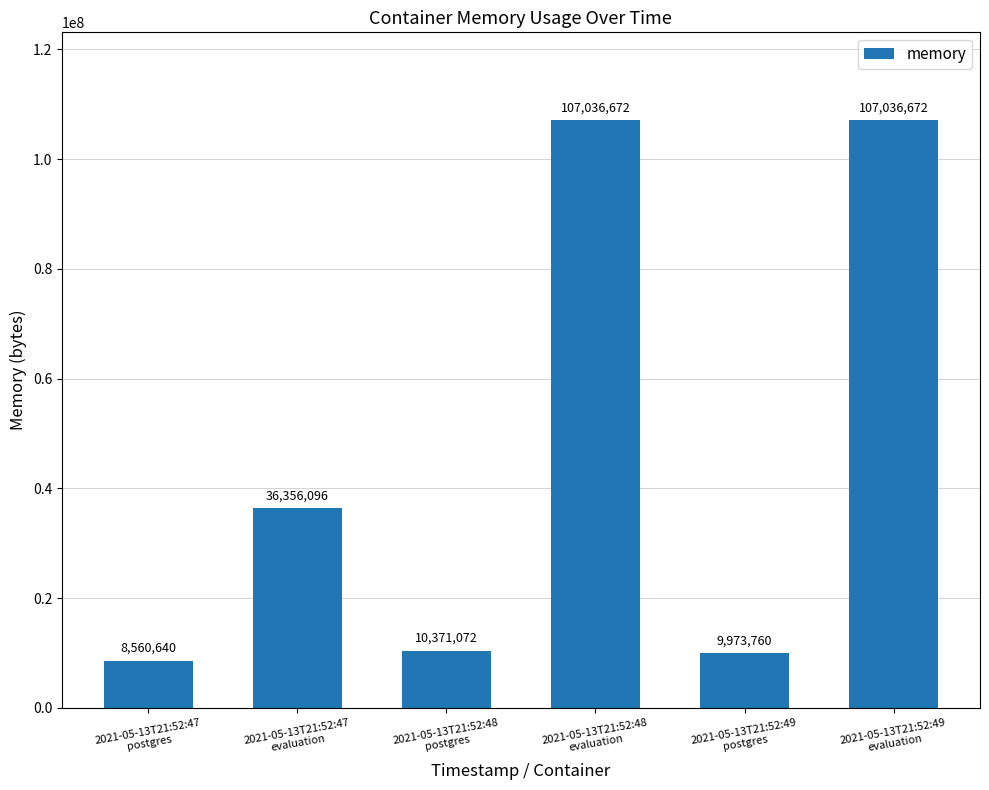

What is the difference between the maximum and minimum values?

98476032